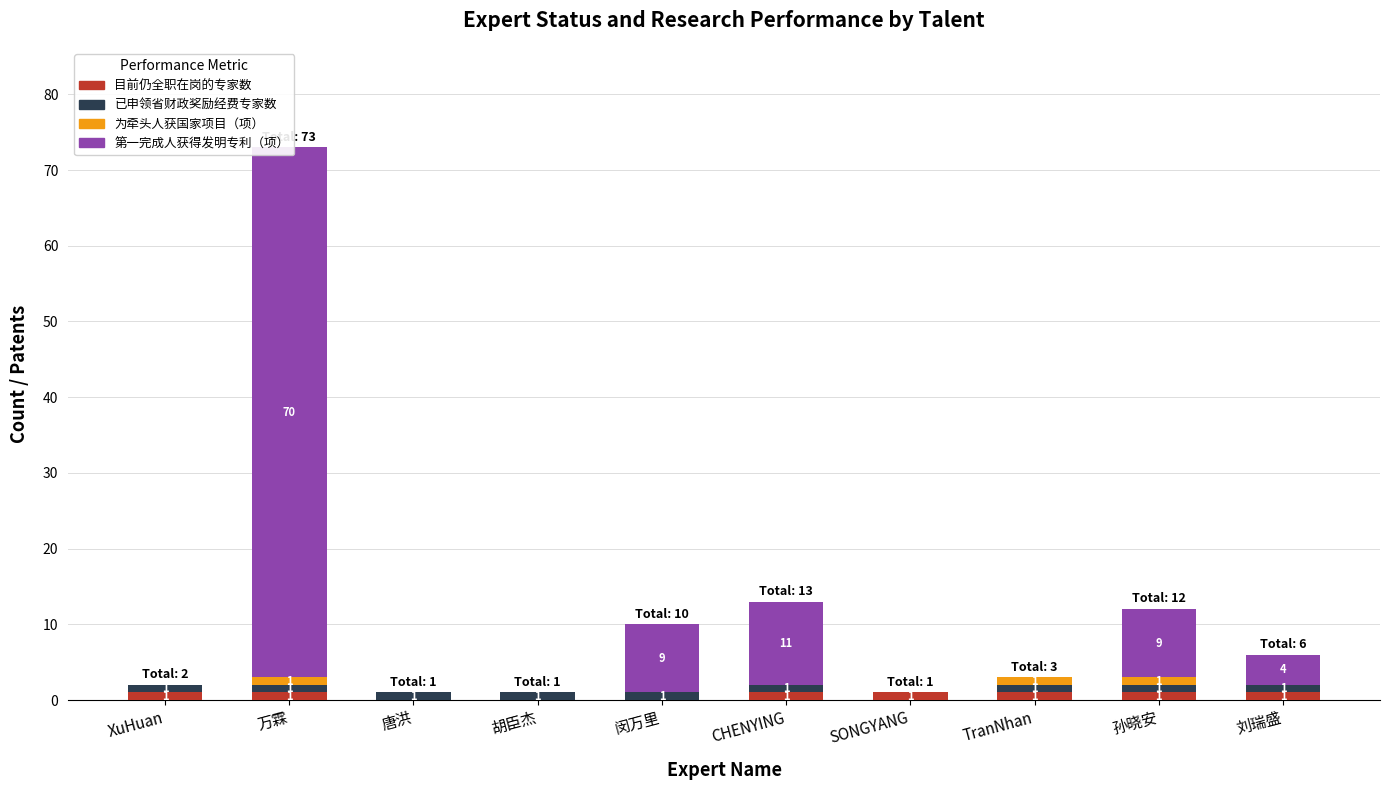

The 第一完成人获得发明专利（项） series shows 4 at 刘瑞盛. True or false?

True